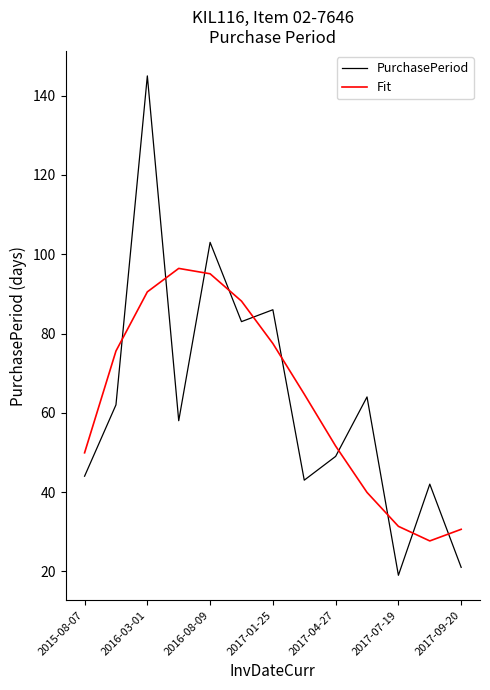

Rank the series by their maximum value, from highest to lowest.

PurchasePeriod, Fit